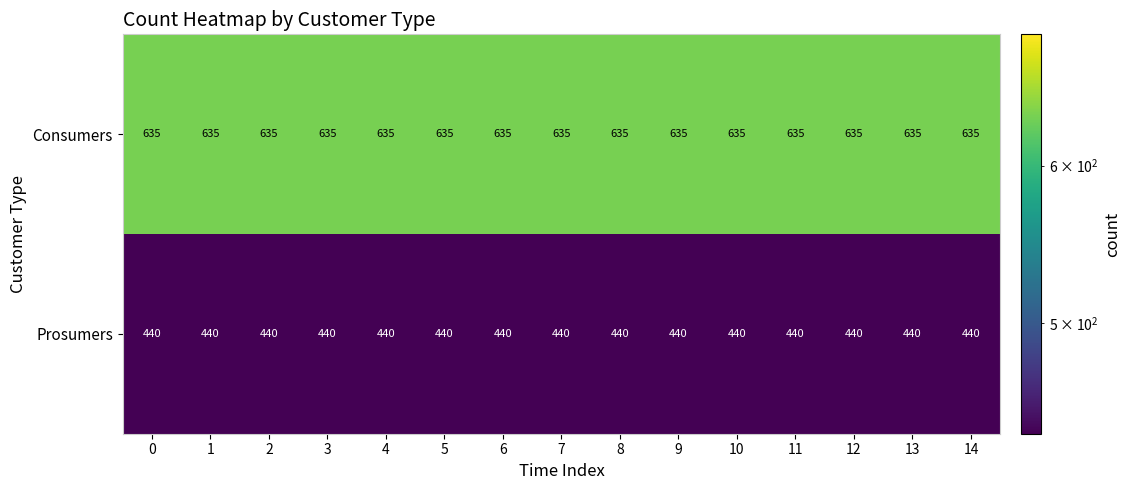

What is the sum of the Prosumers values at 8 and 6?

880